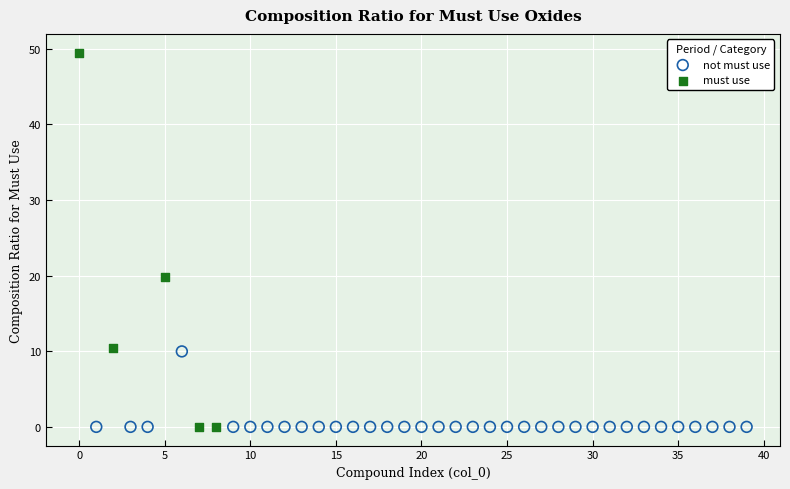

Which series has the widest spread of Y values?

must use